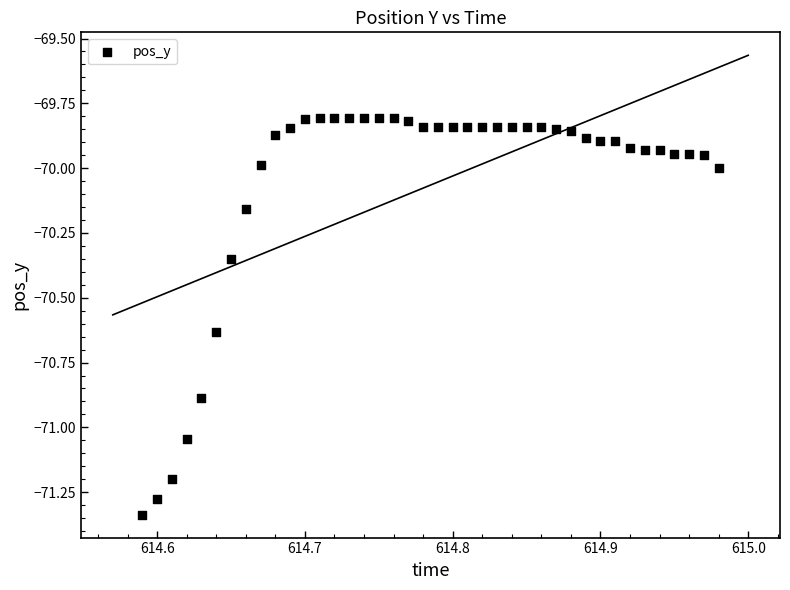

What is the range of Y values (max minus min)?

1.5